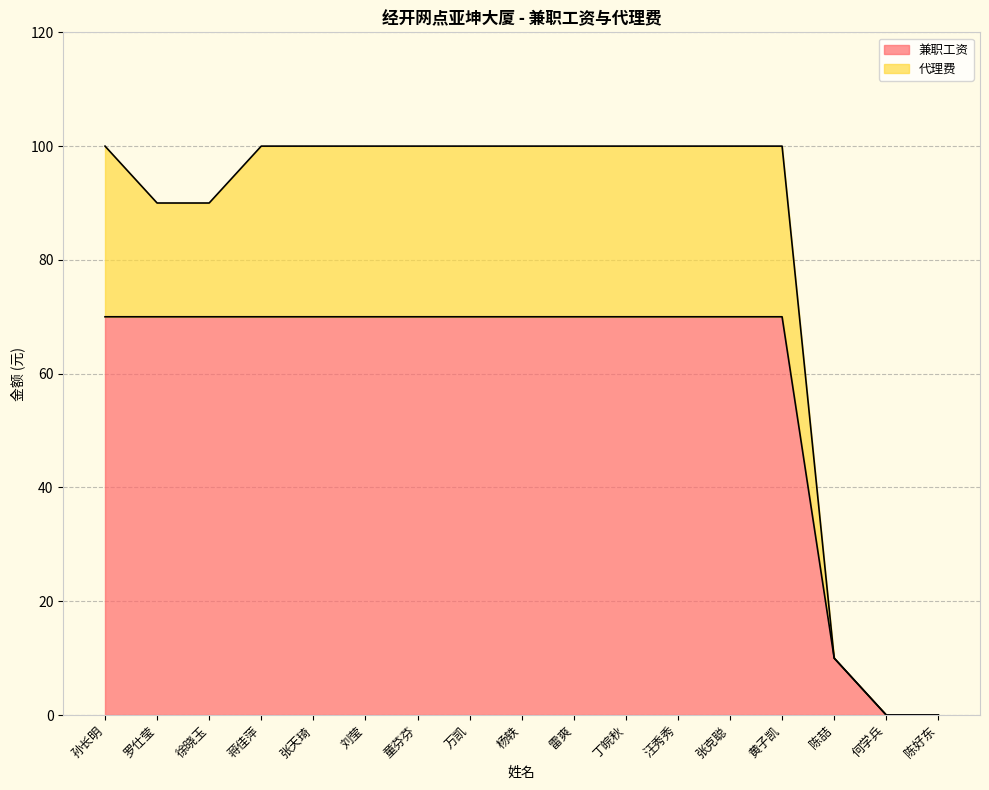

List the labels in order of value, largest first.

孙长明, 罗仕莹, 徐晓玉, 蒋佳萍, 张天琦, 刘莹, 童芬芬, 万凯, 杨轶, 雷爽, 丁皖秋, 汪秀秀, 张克聪, 黄子凯, 陈喆, 何学兵, 陈好东